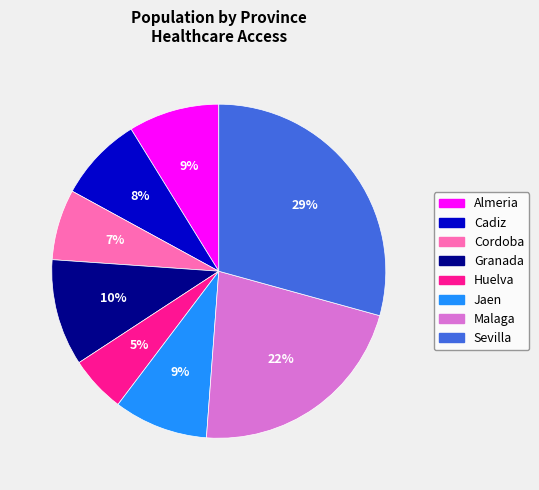

How many segments does this pie chart have?

8